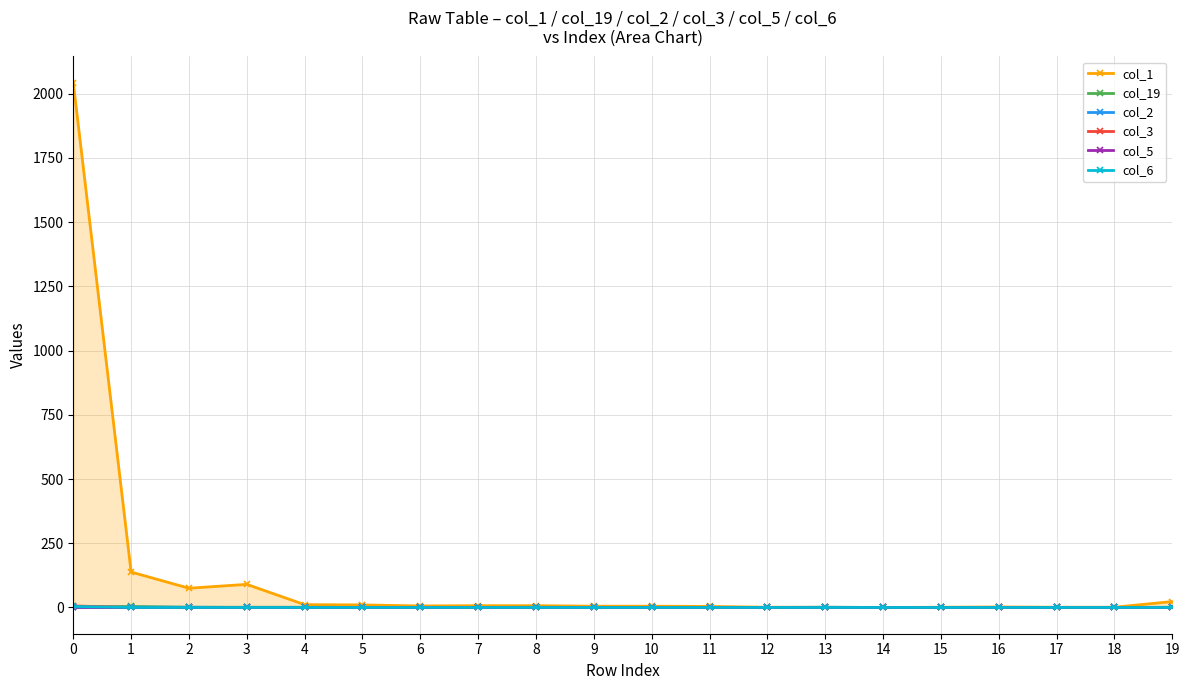

True or false: col_5 has more than 2 interior local peaks.

False